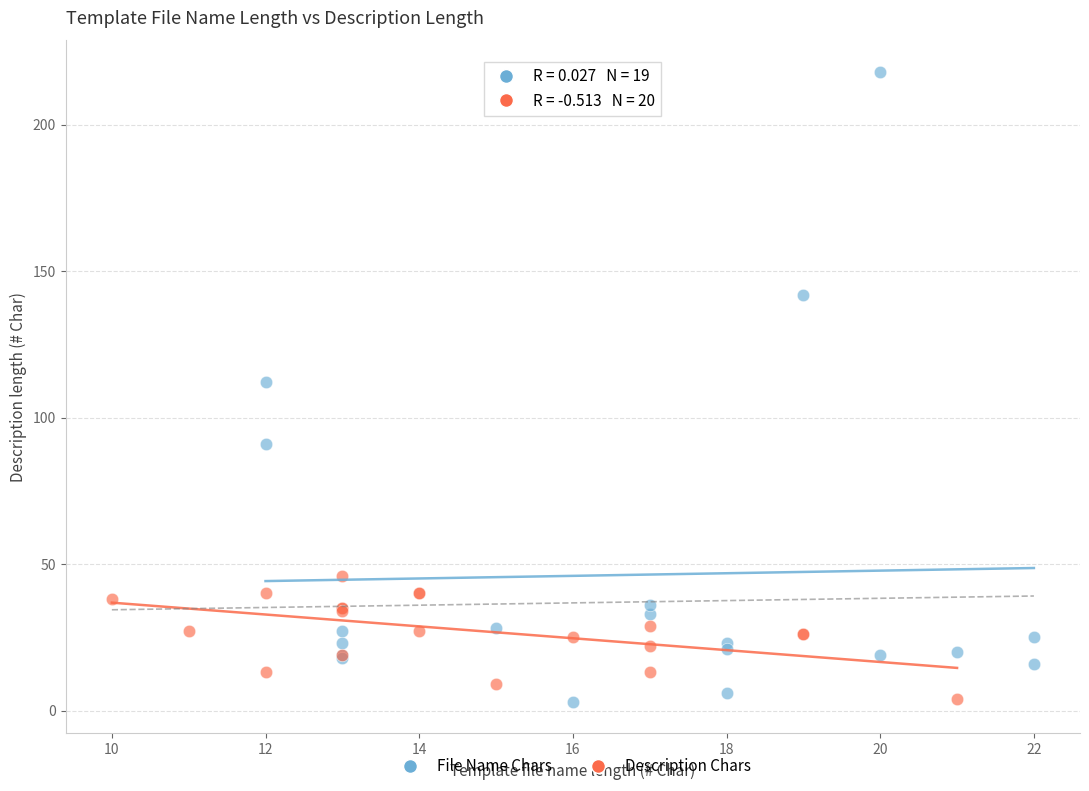

Which series has the largest Y range (max minus min)?

File Name Chars